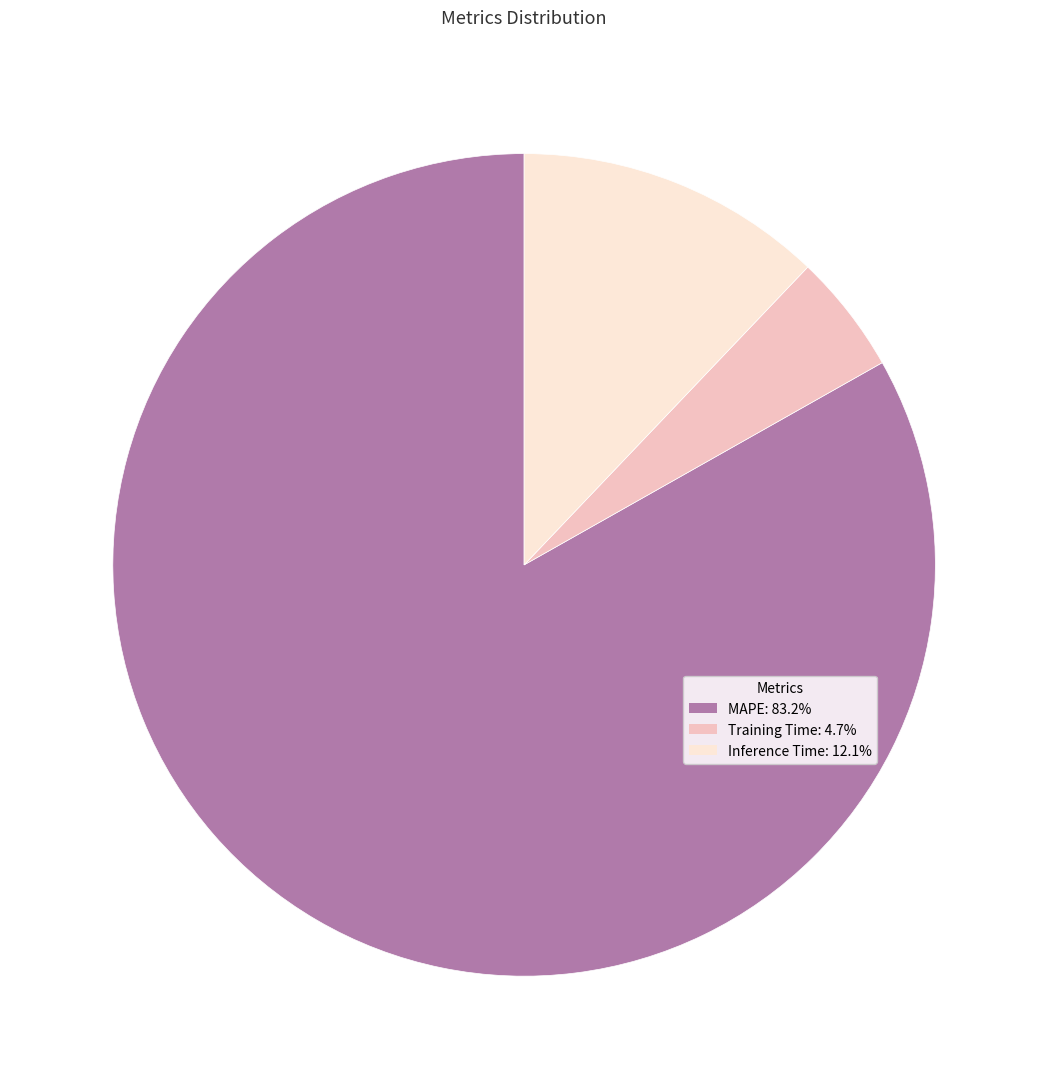

Does any single category account for the majority?

Yes